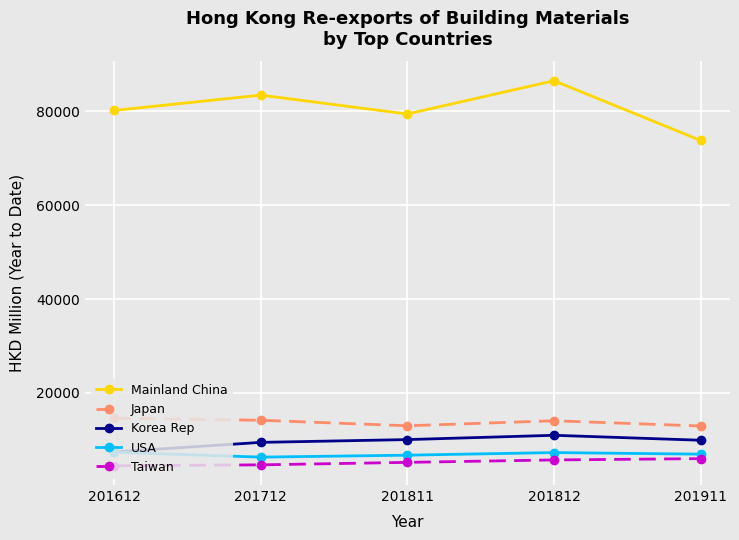

What is the value of the USA point at the 4th from the left?

7285.4